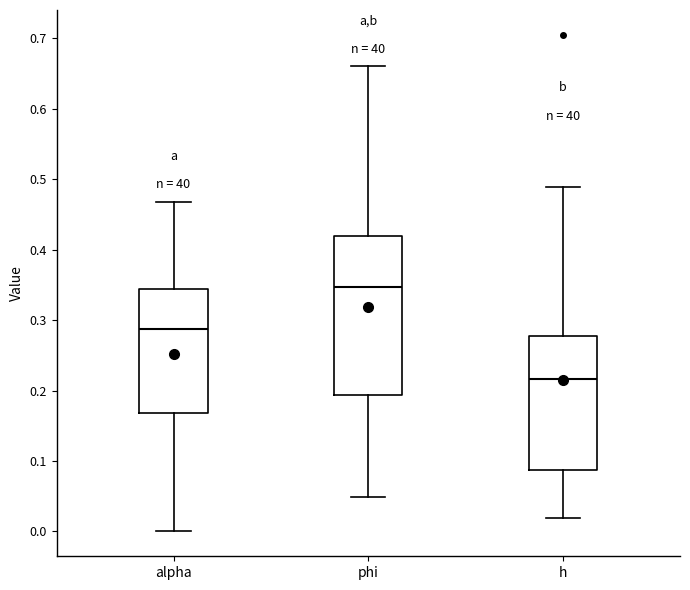

Where is the lower edge of the box for h on the y-axis? The values are not printed on the chart, so give them approximately, as read against the axis.

0.09